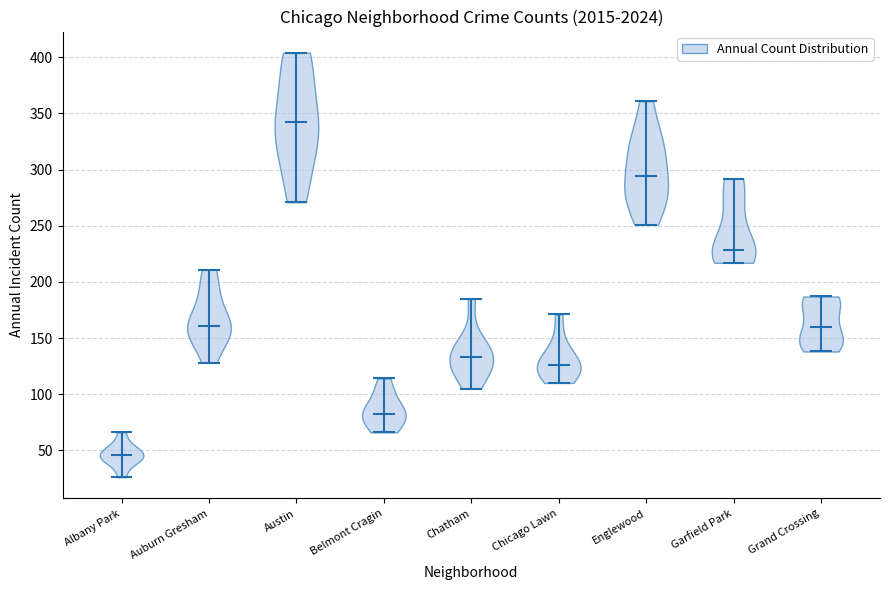

Reading left to right, read every violin against the y-axis: where its median line is, and the lowest and highest points it reaches. The values are not printed on the chart, so give them approximately, as read against the axis.

Albany Park: median line 45, lowest point 25, highest point 65
Auburn Gresham: median line 160, lowest point 130, highest point 210
Austin: median line 340, lowest point 270, highest point 405
Belmont Cragin: median line 85, lowest point 65, highest point 115
Chatham: median line 135, lowest point 105, highest point 185
Chicago Lawn: median line 125, lowest point 110, highest point 170
Englewood: median line 295, lowest point 250, highest point 360
Garfield Park: median line 230, lowest point 215, highest point 290
Grand Crossing: median line 160, lowest point 140, highest point 185